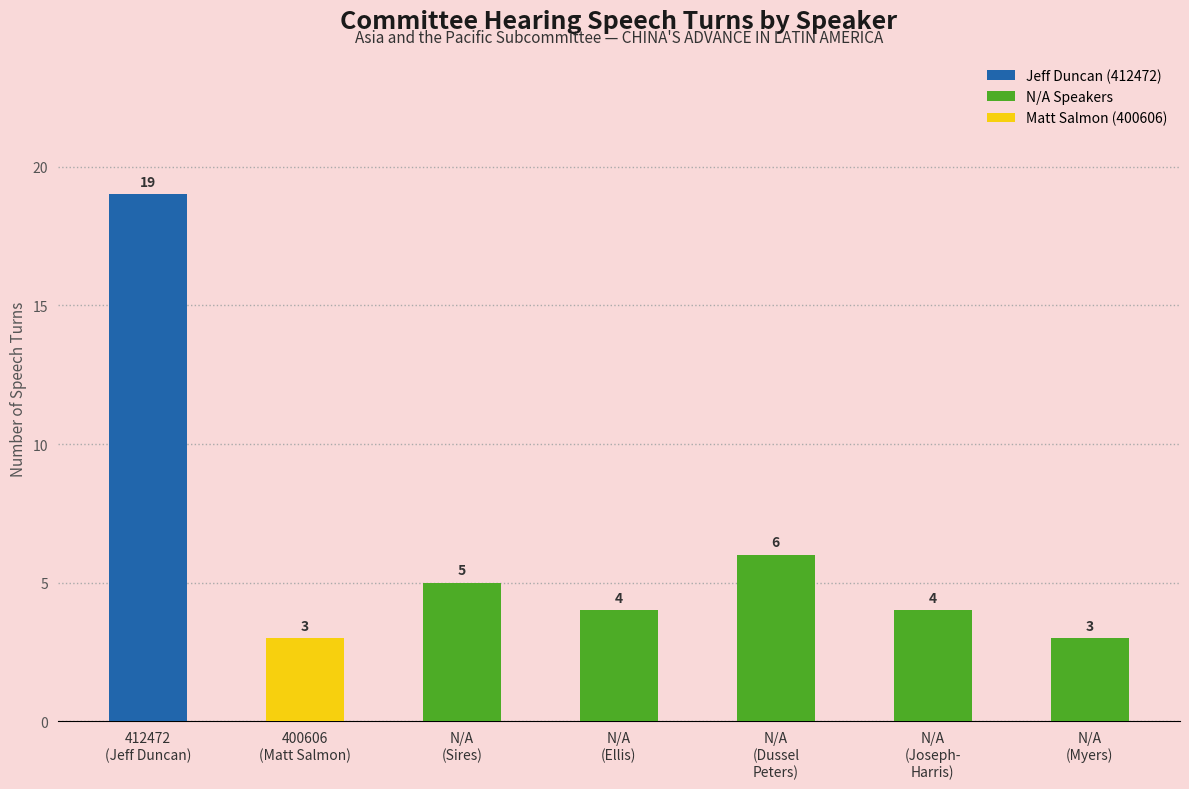

What is the total value across all series at 400606
(Matt Salmon)?

3